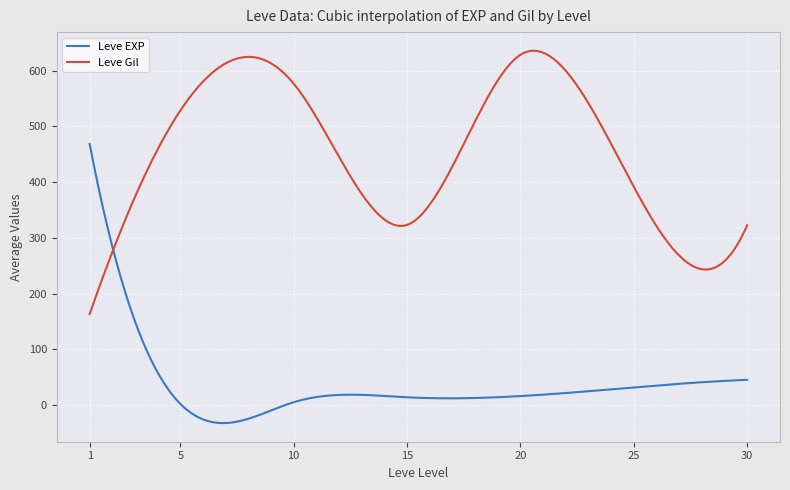

What is the average value of the Leve EXP series?

85